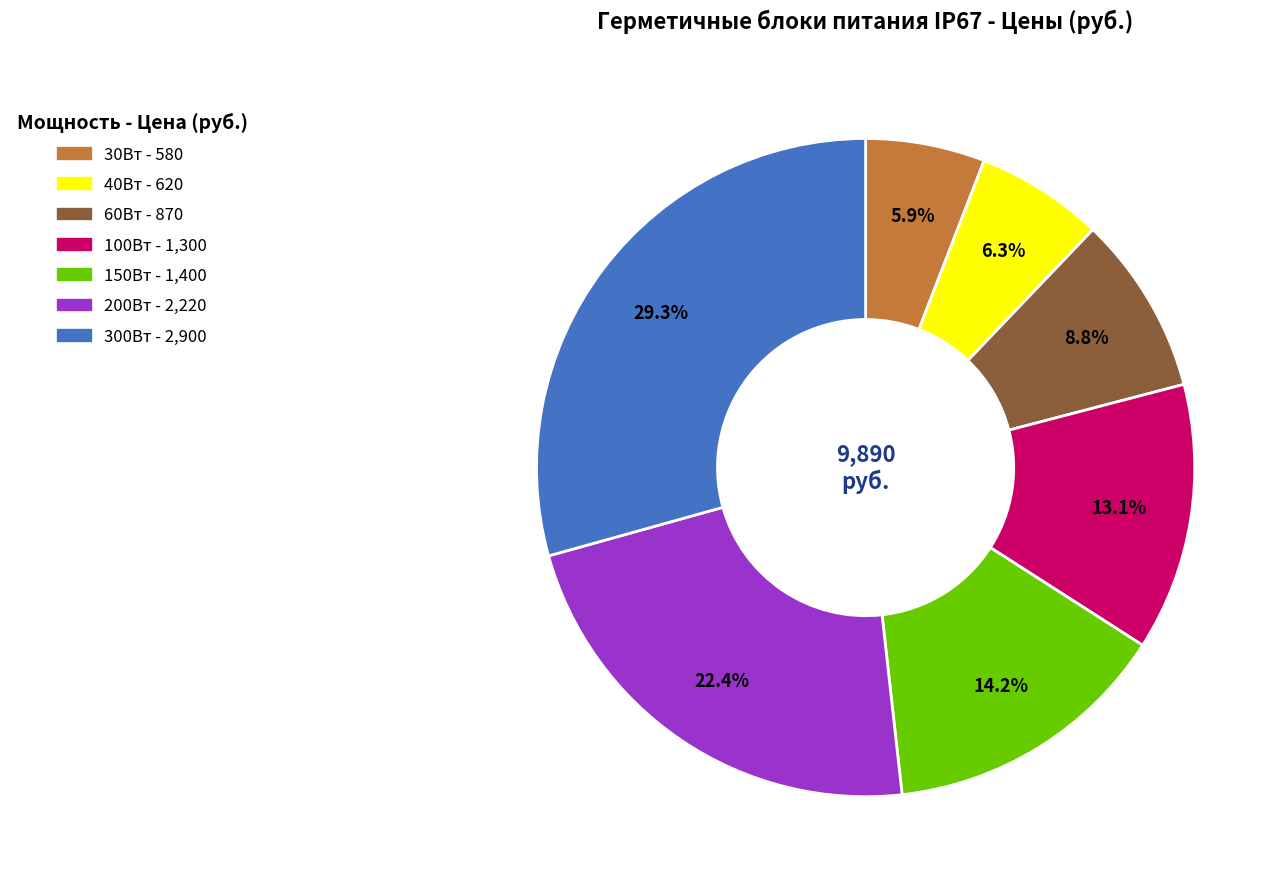

Is there a majority slice in this chart?

No